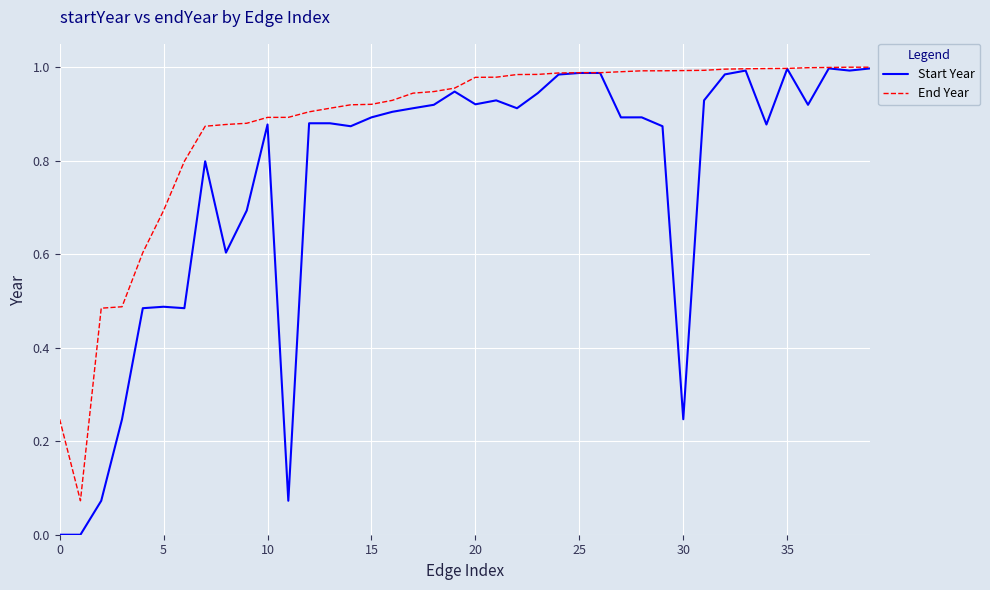

List the series in order of their overall mean, highest first.

End Year, Start Year